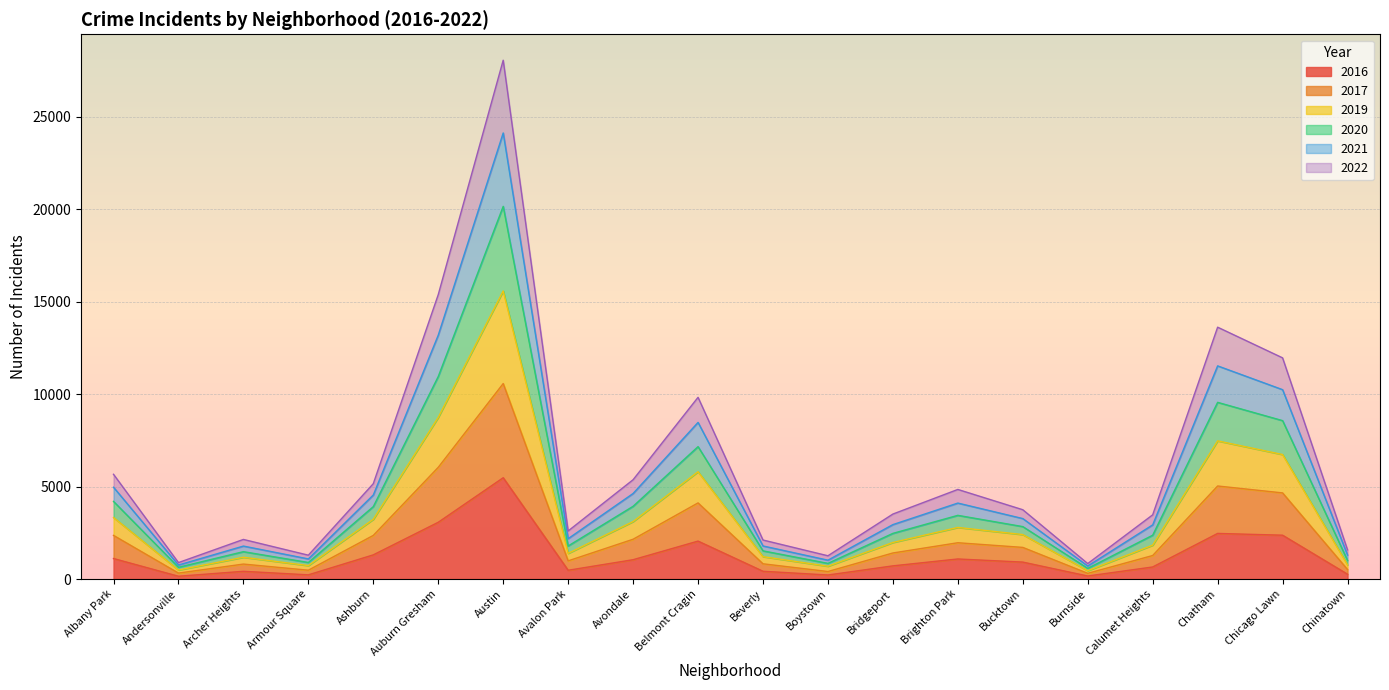

At which category is the sum across all series the highest?

Austin